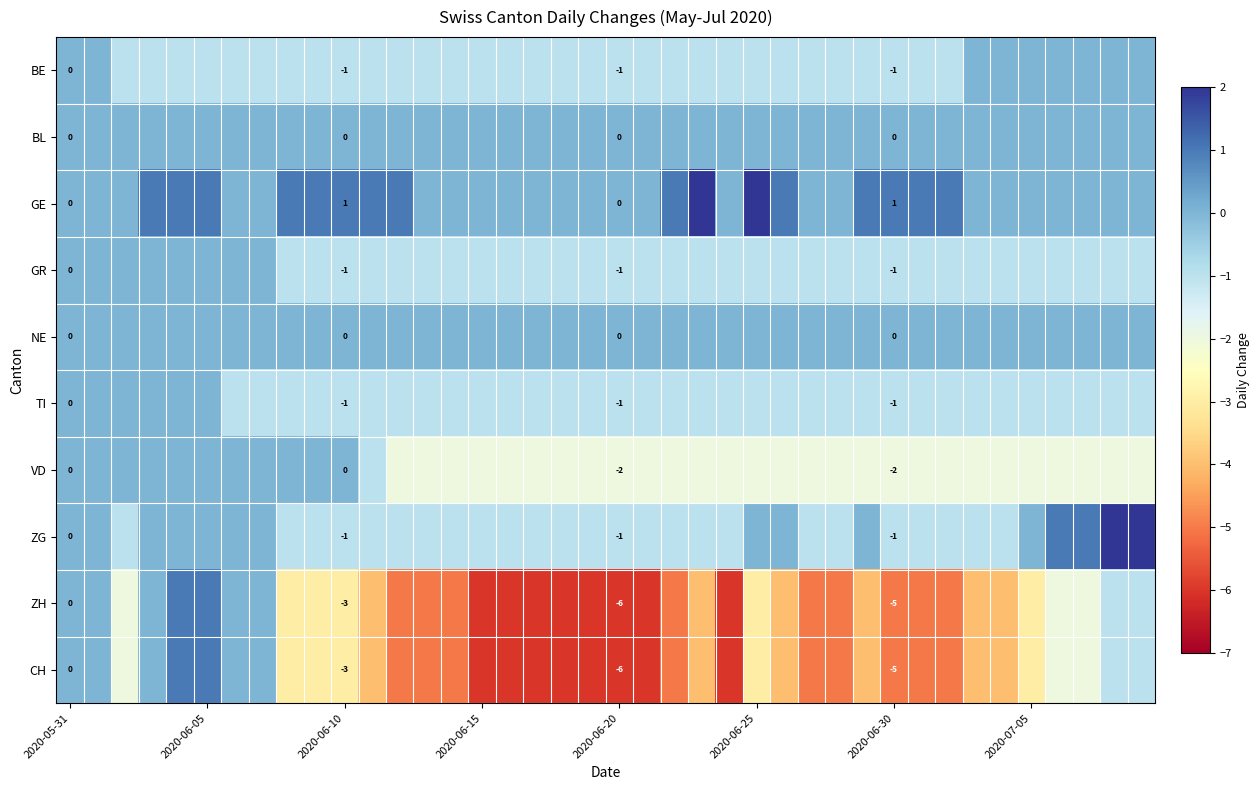

True or false: ZG has a value of -1 at 2020-06-10.

True